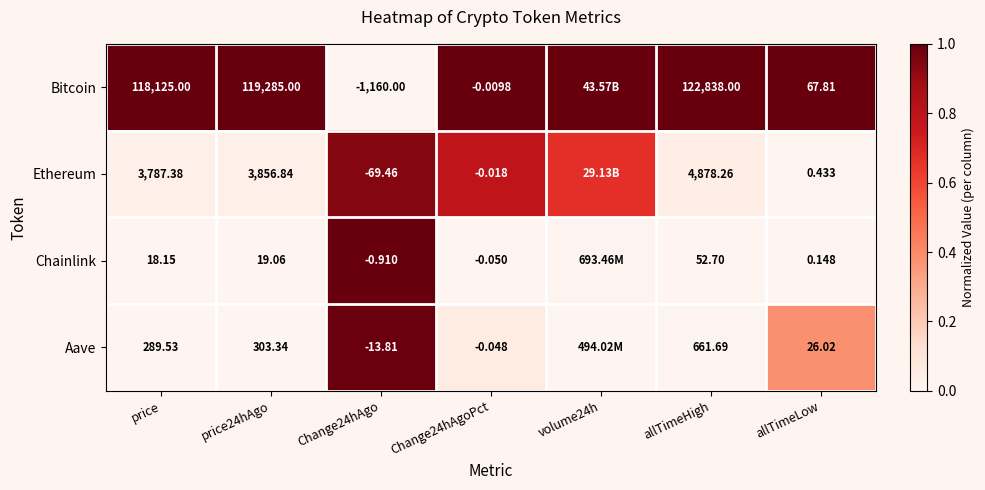

Between Change24hAgo and Change24hAgoPct, which series saw the biggest shift?

Bitcoin